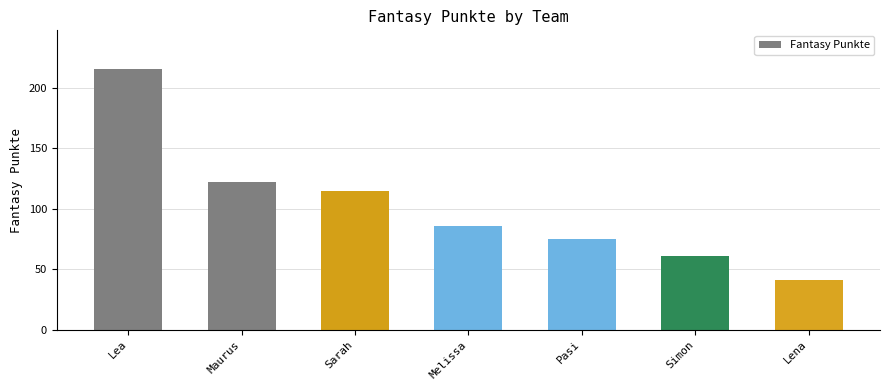

Reading left to right, extract all data points from this chart.

215	122	115	86	75	61	41